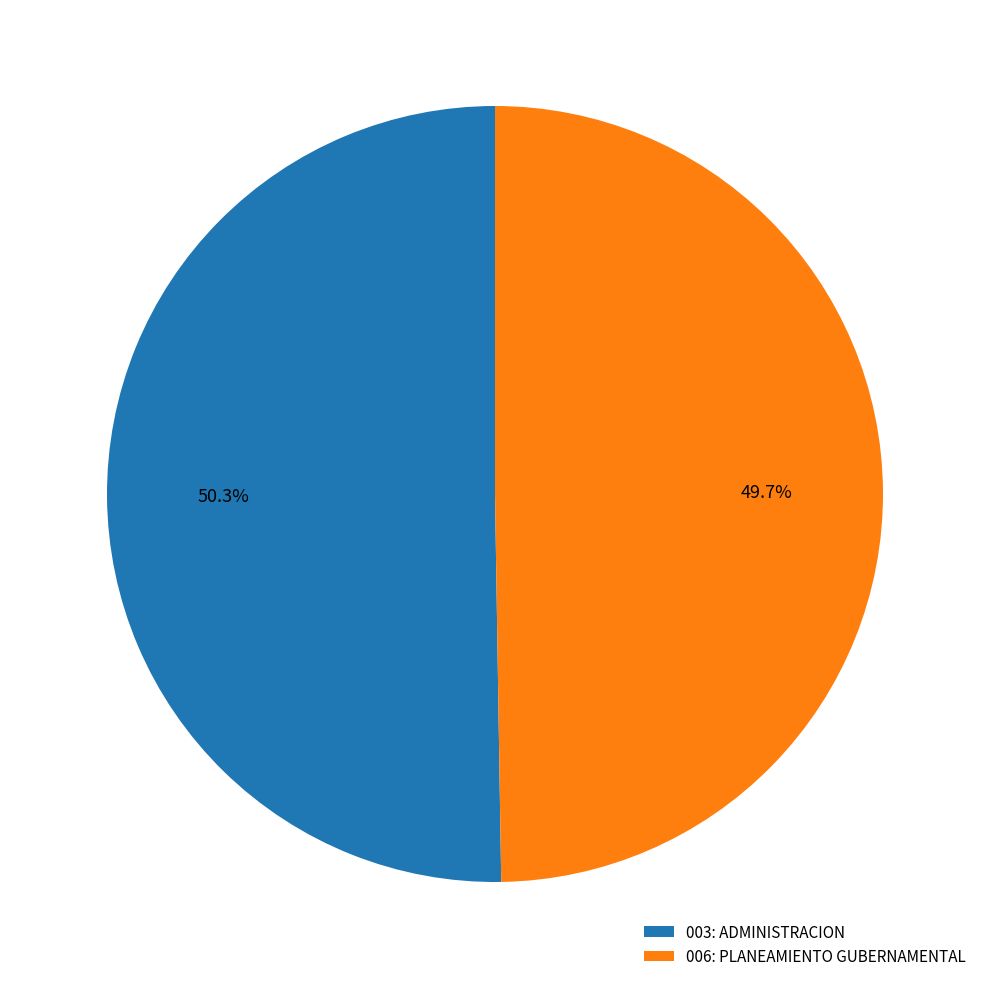

The 003: ADMINISTRACION slice represents 60% of the pie. True or false?

False